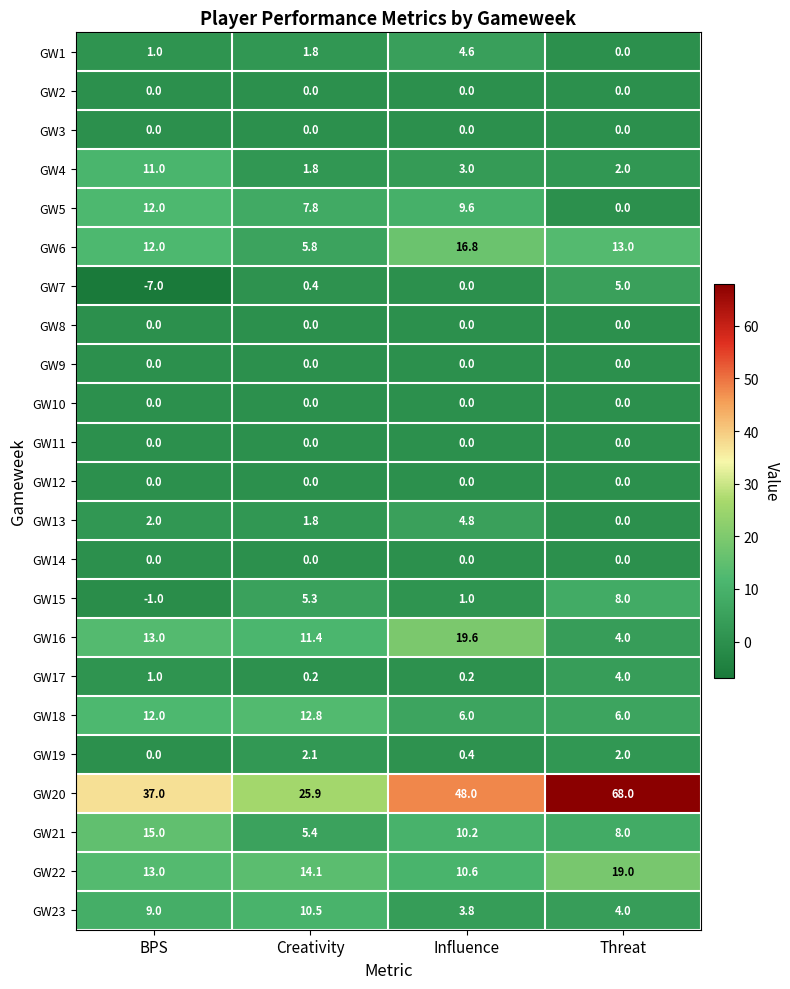

Which series has the largest total across all categories?

GW20